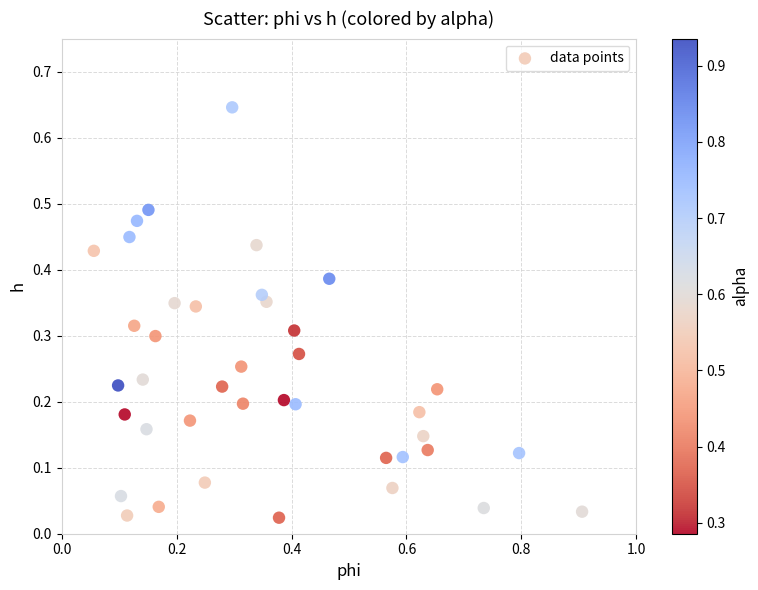

What is the range of X values (max minus min)?

0.8